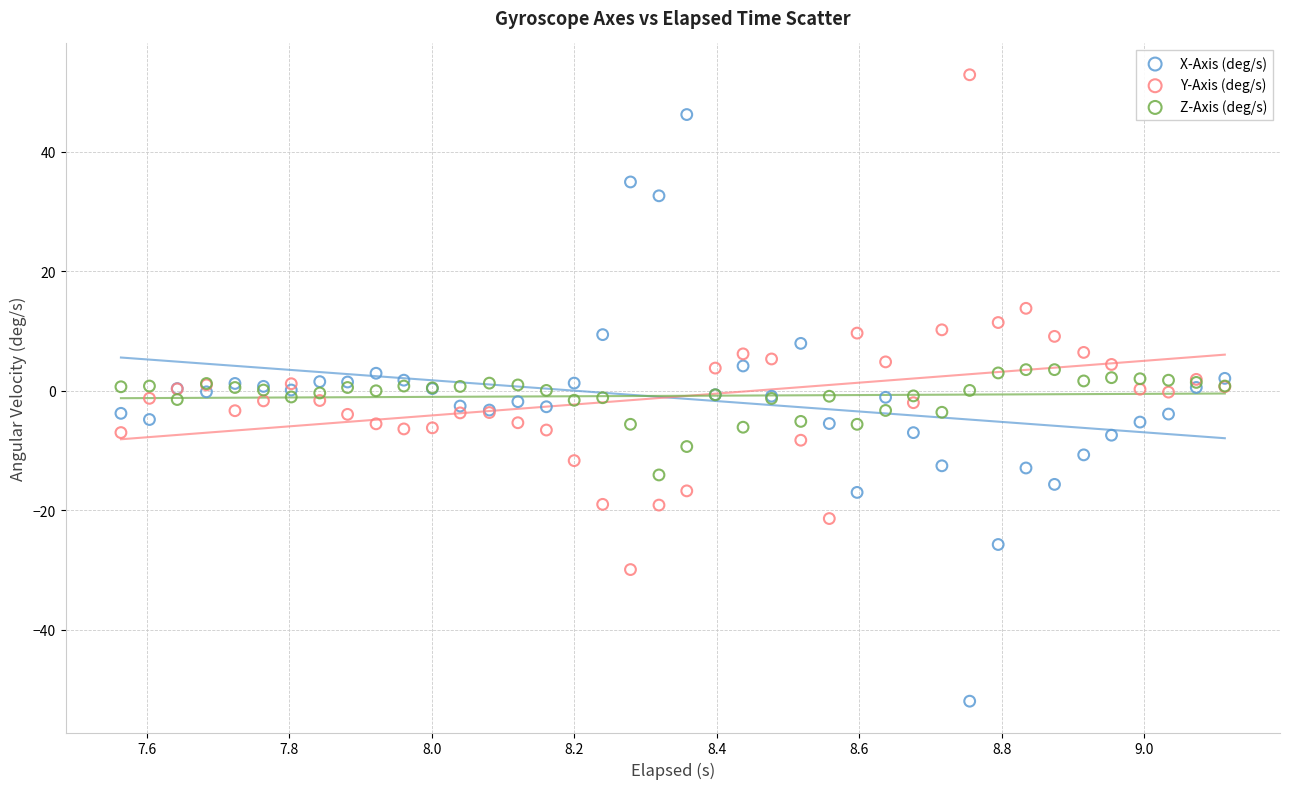

Which series has the largest Y range (max minus min)?

X-Axis (deg/s)